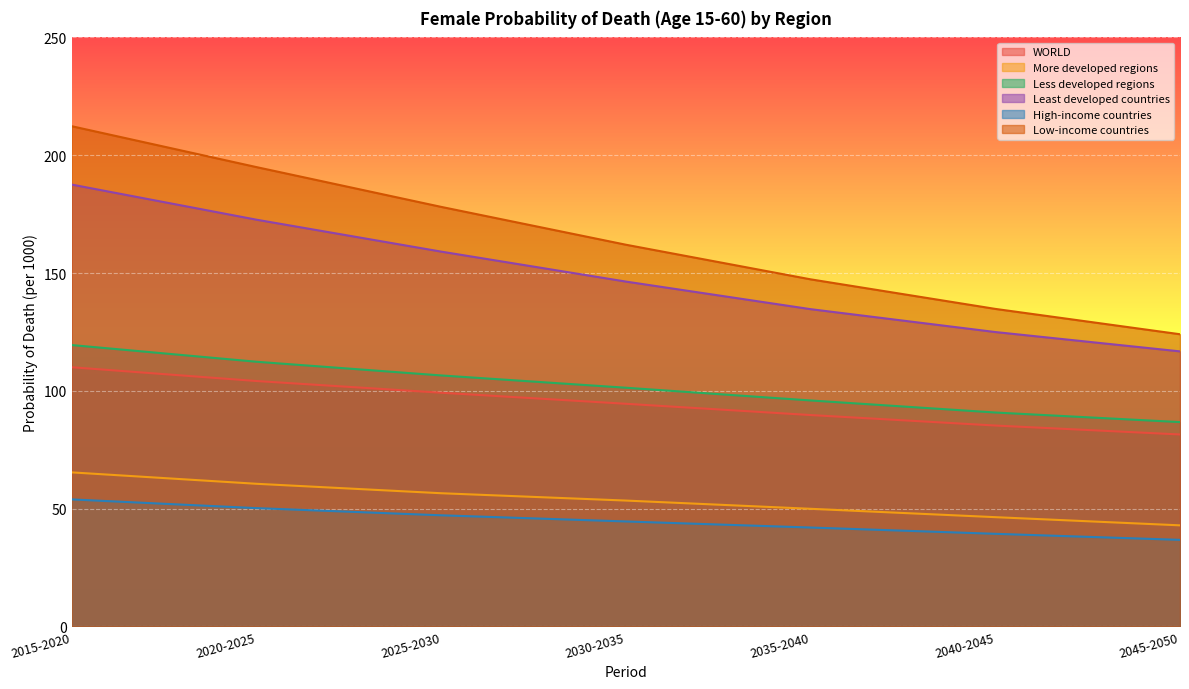

Rank the categories by WORLD value from lowest to highest.

2045-2050, 2040-2045, 2035-2040, 2030-2035, 2025-2030, 2020-2025, 2015-2020